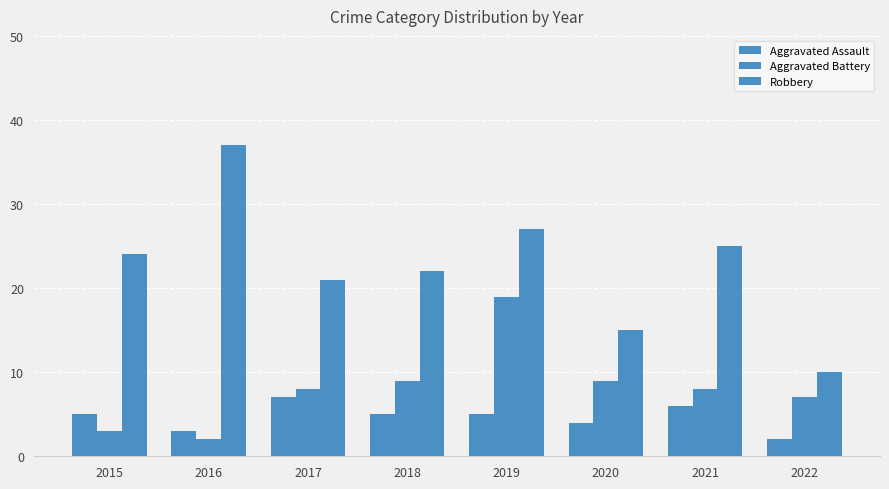

How many data points does each series have?

8